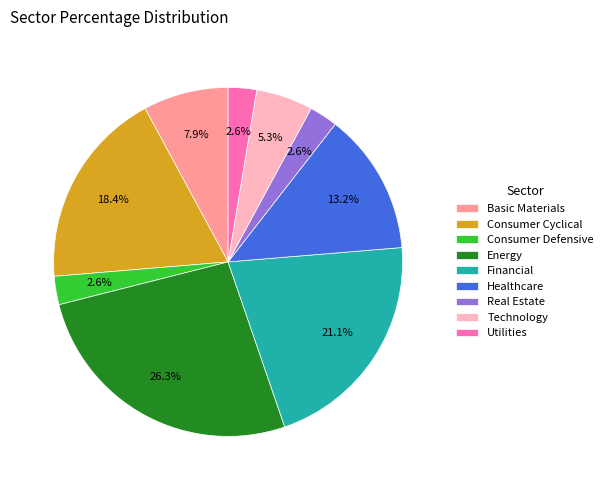

What portion of the pie excludes Utilities?

97.4%